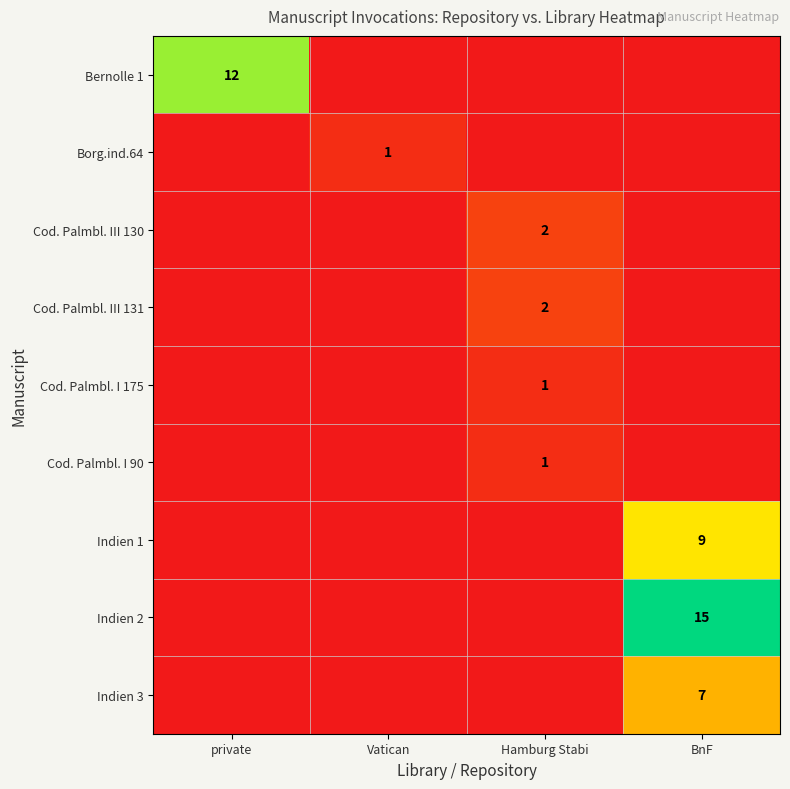

The Borg.ind.64 series shows 0 at Vatican. True or false?

False